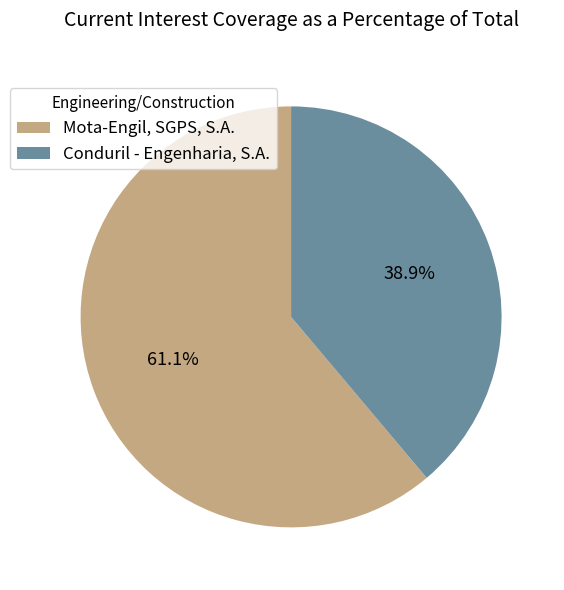

The Conduril - Engenharia, S.A. slice represents 47% of the pie. True or false?

False